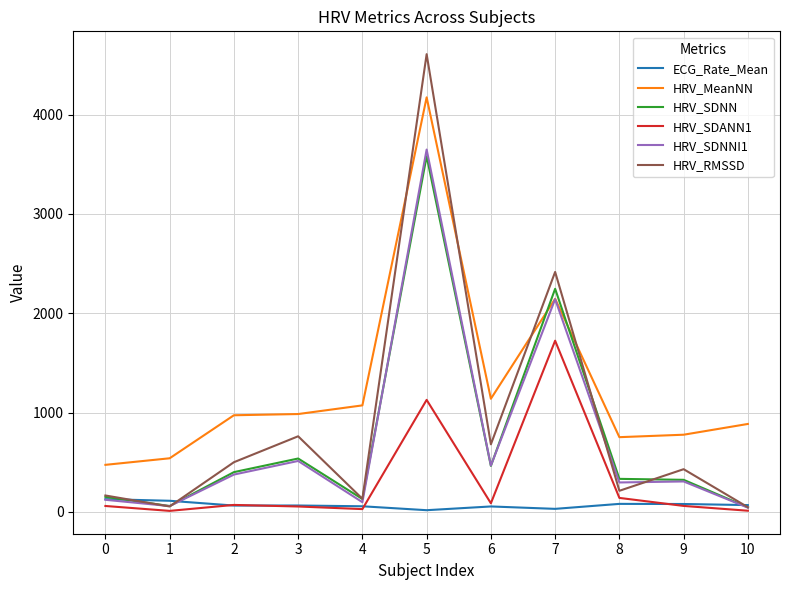

Which series changed the most between 6 and 9?

HRV_MeanNN